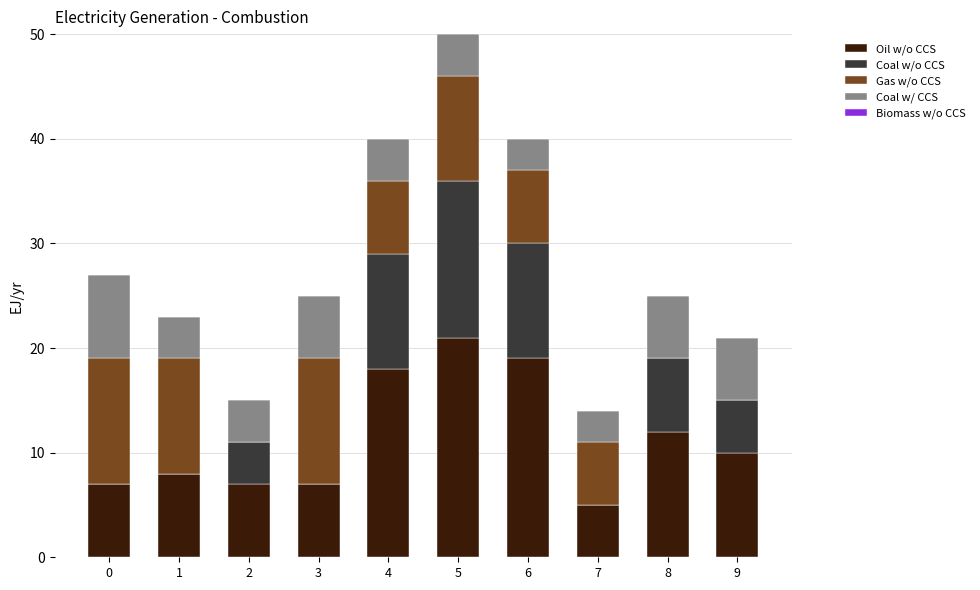

Are the bars horizontal?

No